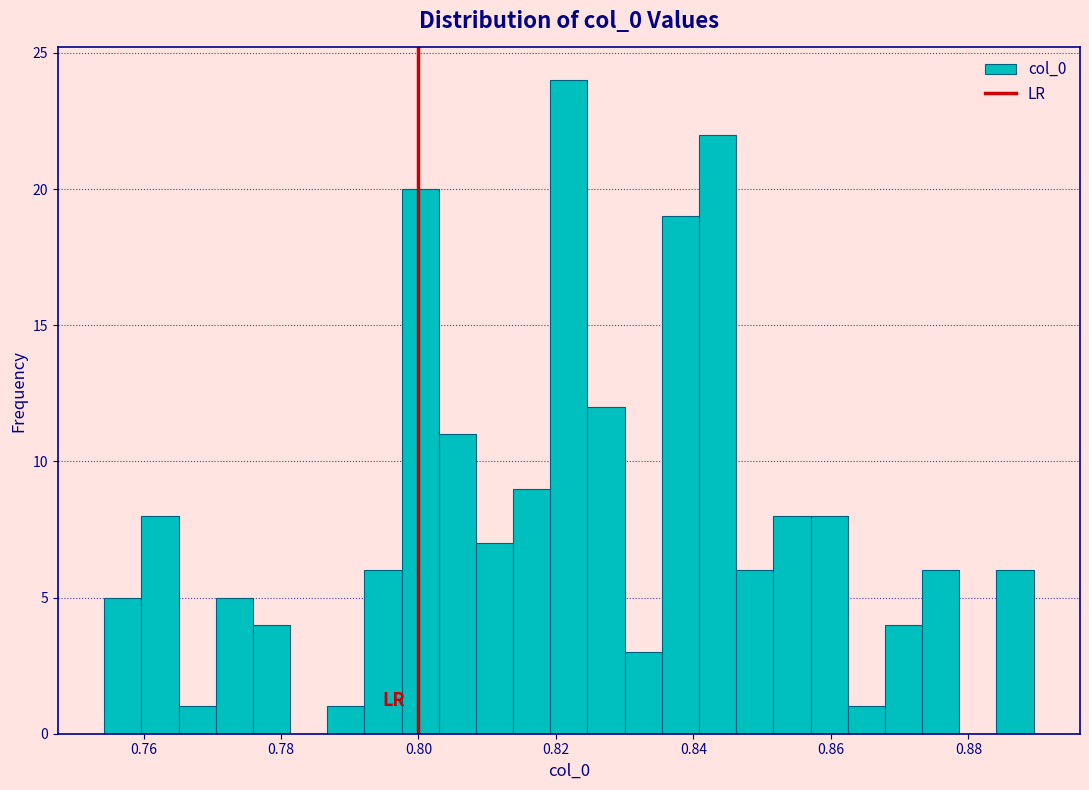

Read against the x-axis, roughly where is the centre of the tallest bar?

0.822